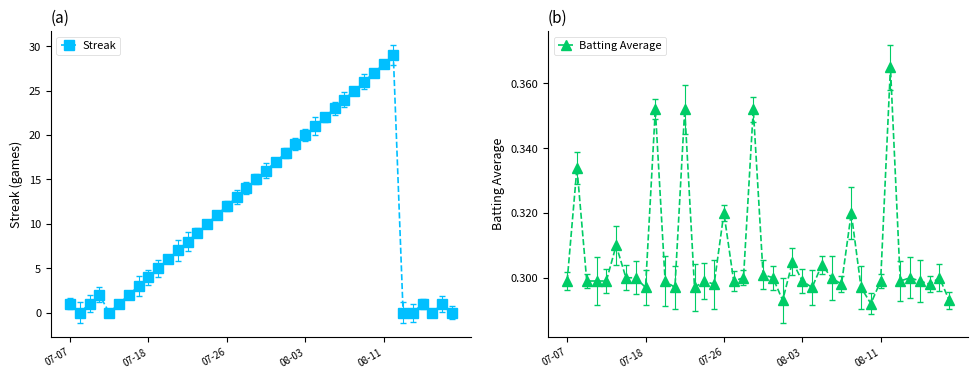

In Streak, how many points are higher than both neighbors (excluding endpoints)?

4